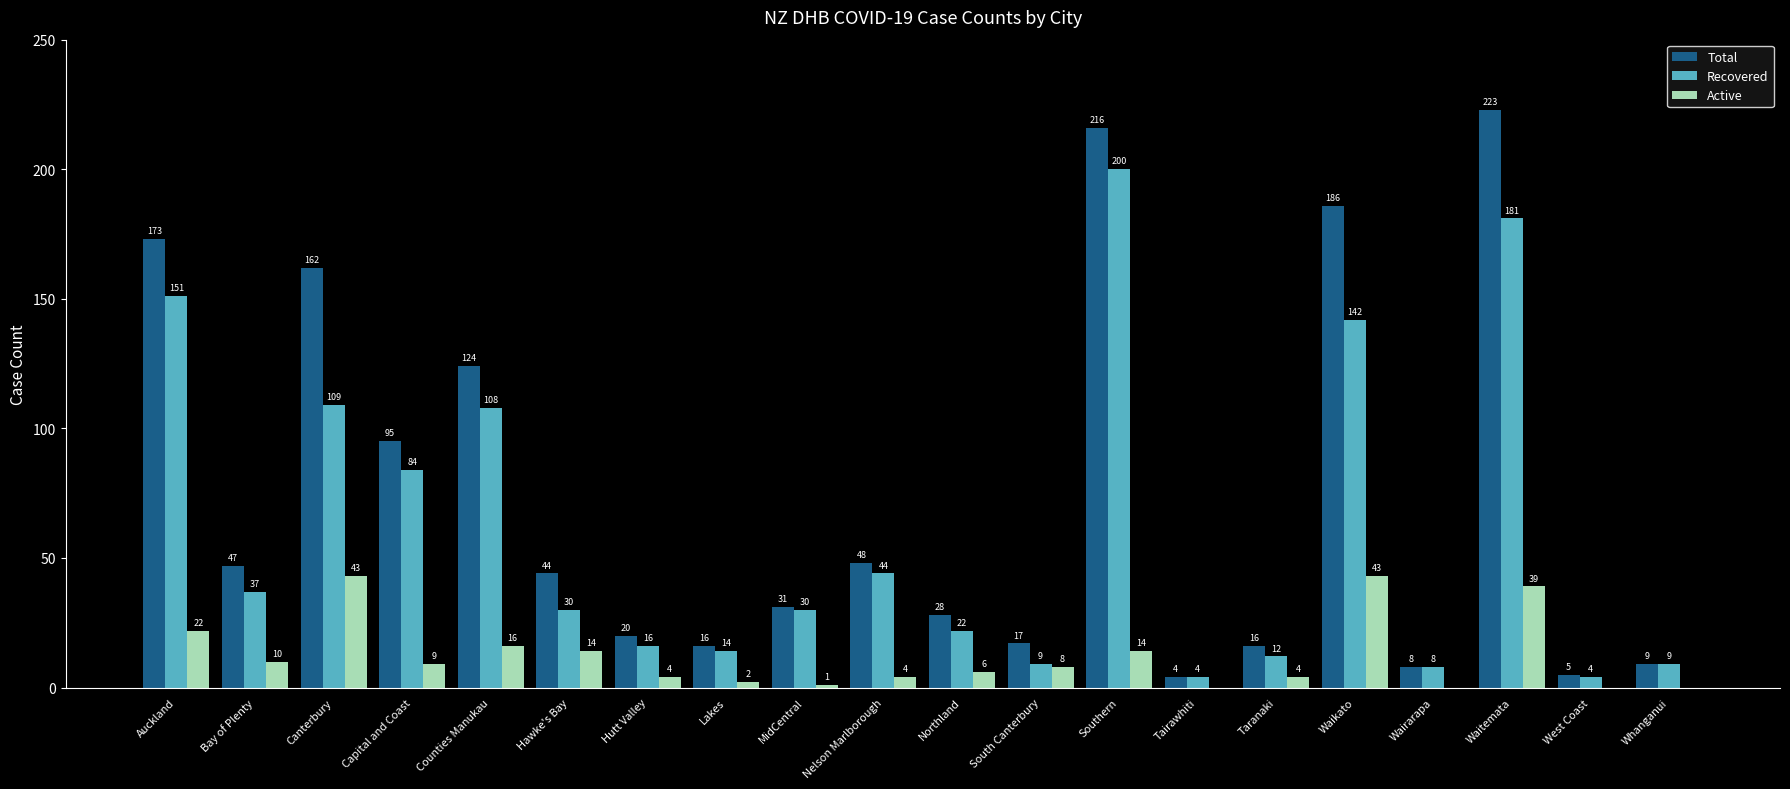

What is the total value across all series at Whanganui?

18